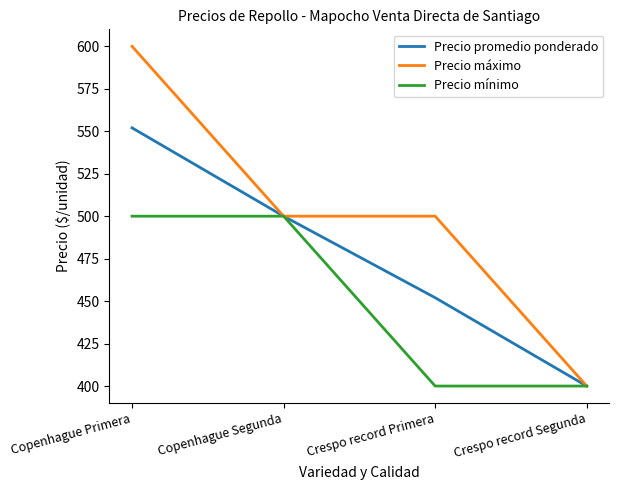

What are all the series names shown in the legend?

Precio promedio ponderado, Precio máximo, Precio mínimo